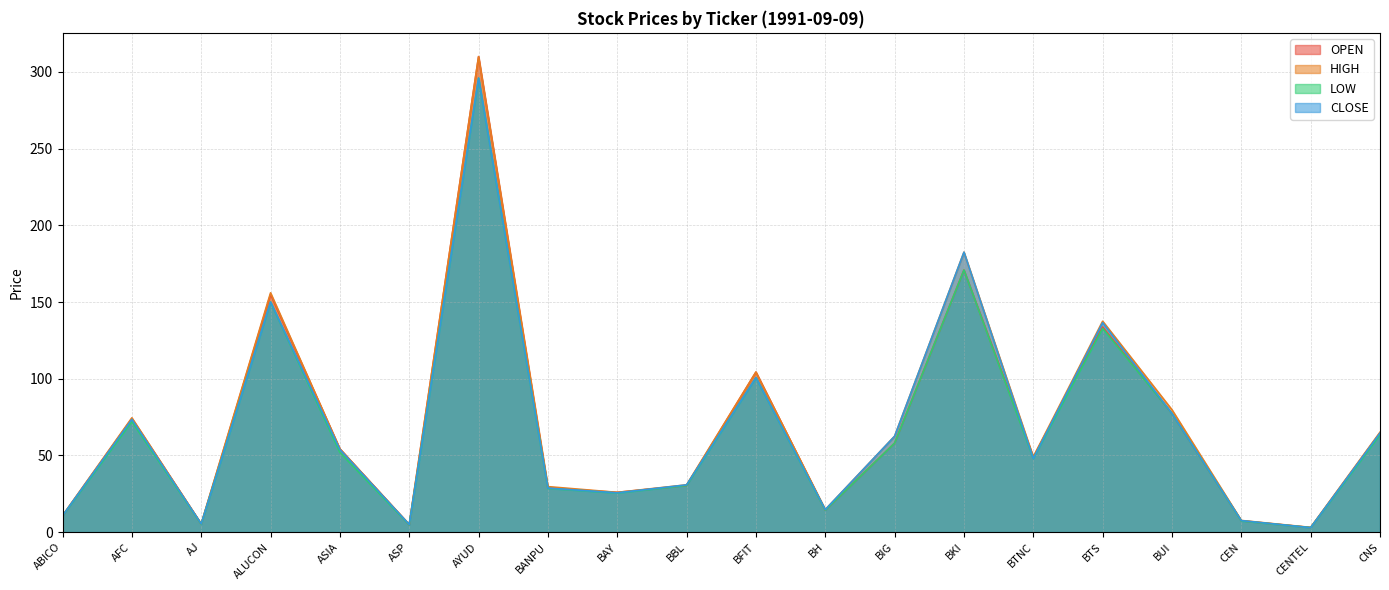

Reading left to right, list all the values displayed in this chart.

OPEN: 10.6	74.0	5.3	155.0	54.2	4.7	310.0	28.7	25.9	30.4	104.3	14.3	58.0	170.9	49.0	133.7	77.3	7.4	3.0	64.5
HIGH: 10.7	74.5	5.3	156.0	54.2	5.0	310.0	29.6	25.9	30.8	104.3	14.7	62.5	182.5	49.0	137.5	79.8	7.6	3.1	65.1
LOW: 10.6	72.0	5.2	150.0	51.9	4.7	296.0	28.5	25.4	30.4	100.7	14.3	58.0	170.9	48.0	132.8	77.3	7.3	2.9	63.4
CLOSE: 10.7	73.5	5.3	150.0	53.9	5.0	296.0	28.7	25.6	30.8	100.7	14.7	62.5	182.5	48.0	136.6	77.3	7.5	2.9	64.5